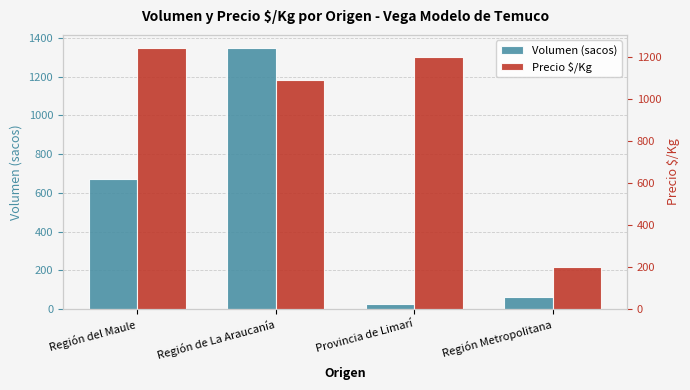

What is the sum of all Volumen (sacos) values?

2115